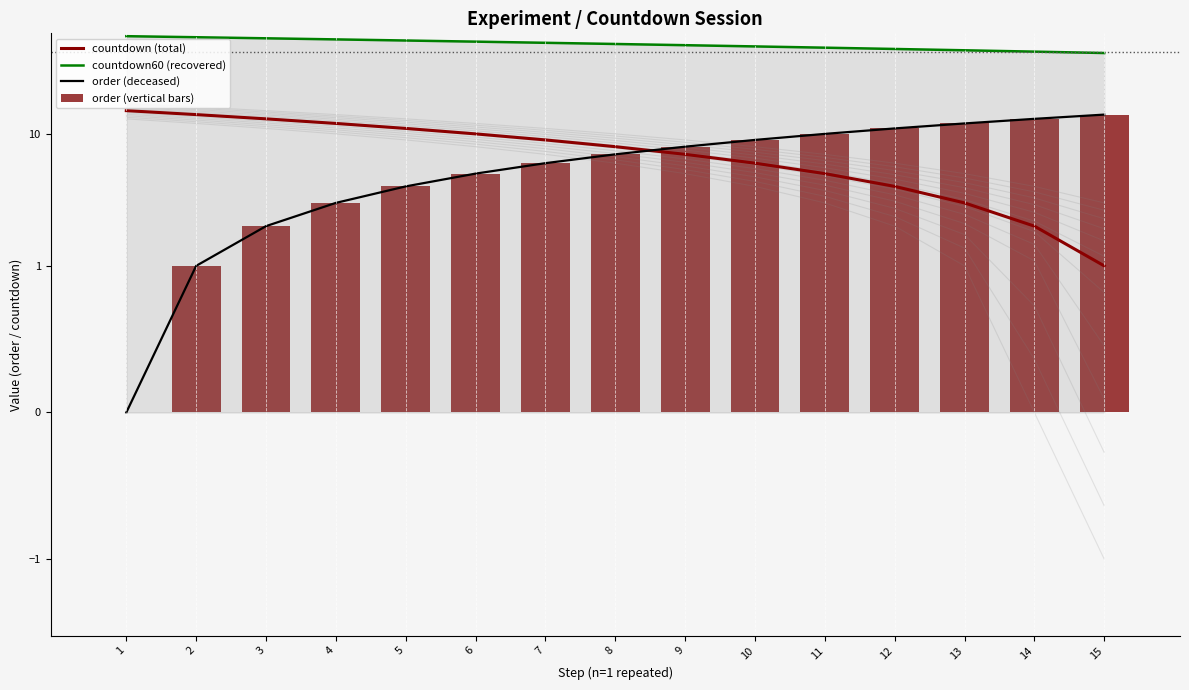

What is the sum of the order (vertical bars) values at 7 and 2?

7